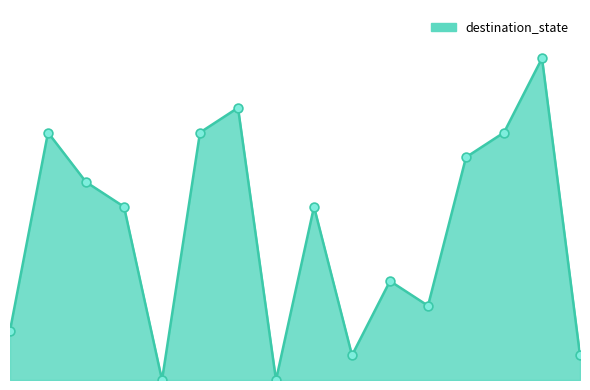

Is this an area chart (filled region under the line)?

Yes